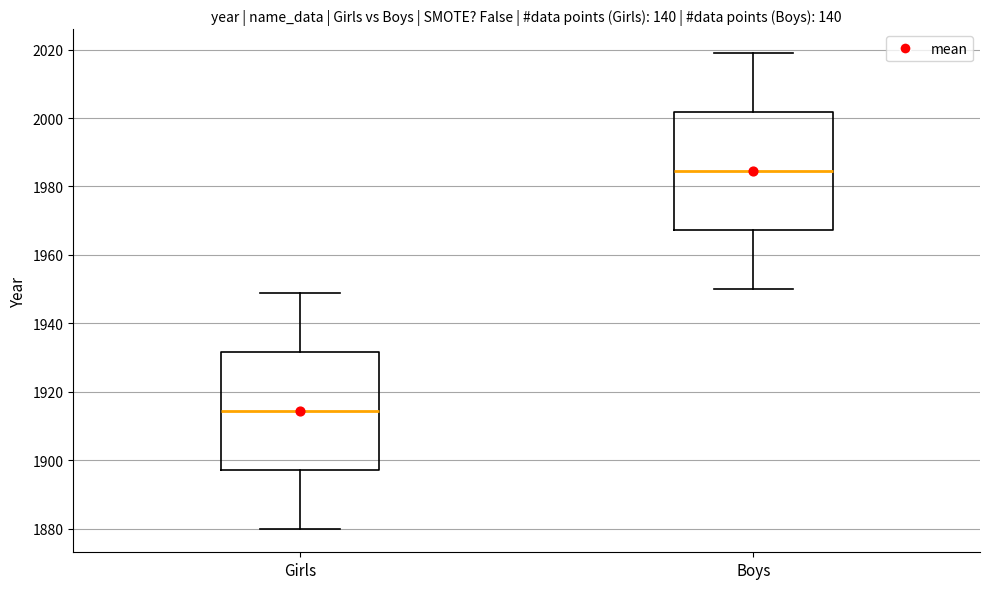

Where is the upper edge of the box for Girls on the y-axis? The values are not printed on the chart, so give them approximately, as read against the axis.

1932